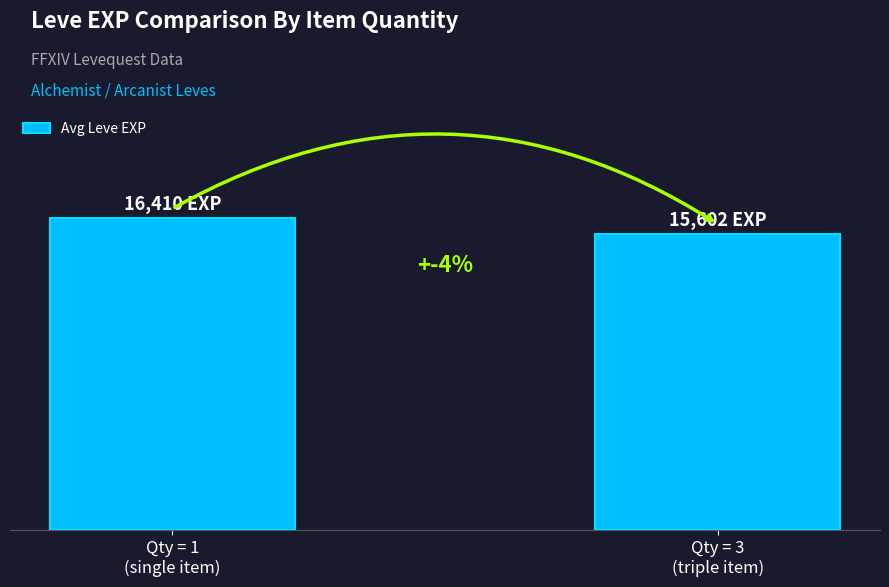

What is the label of the 1st bar from the right?

Qty = 3
(triple item)